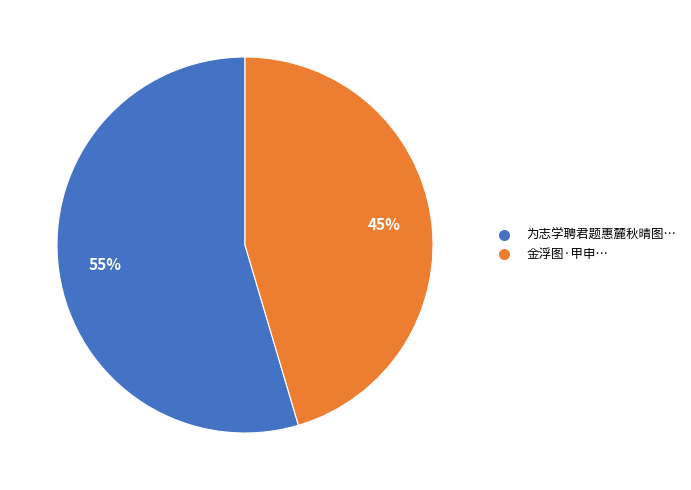

To the nearest percent, what is the average slice percentage?

50%